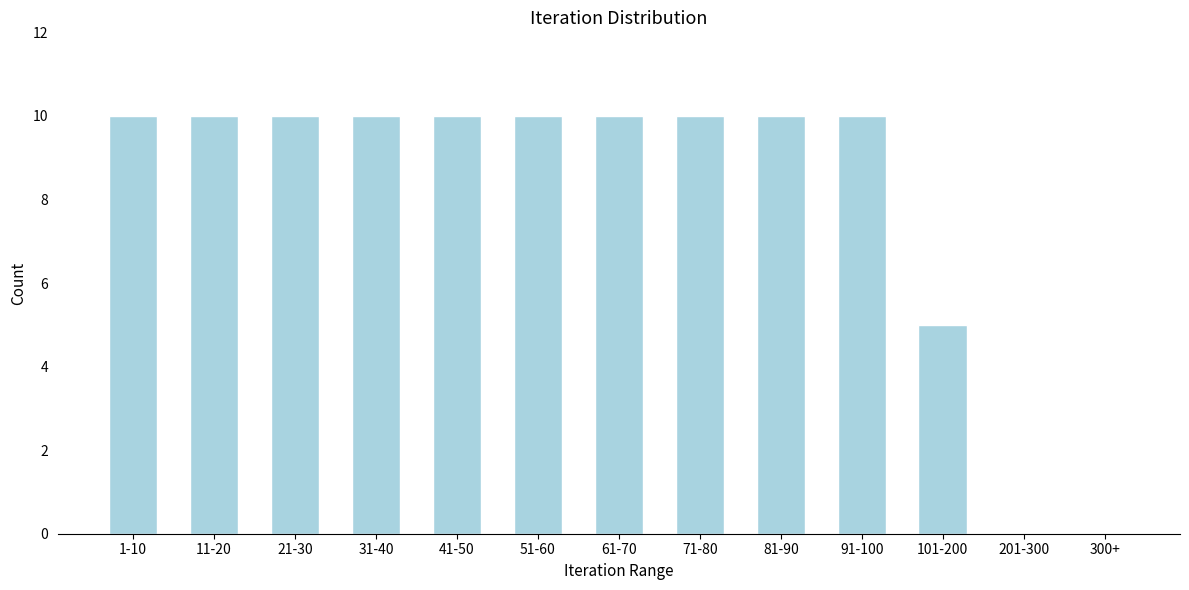

Reading left to right, transcribe all the data shown in this chart.

1-10=10	11-20=10	21-30=10	31-40=10	41-50=10	51-60=10	61-70=10	71-80=10	81-90=10	91-100=10	101-200=5	201-300=0	300+=0